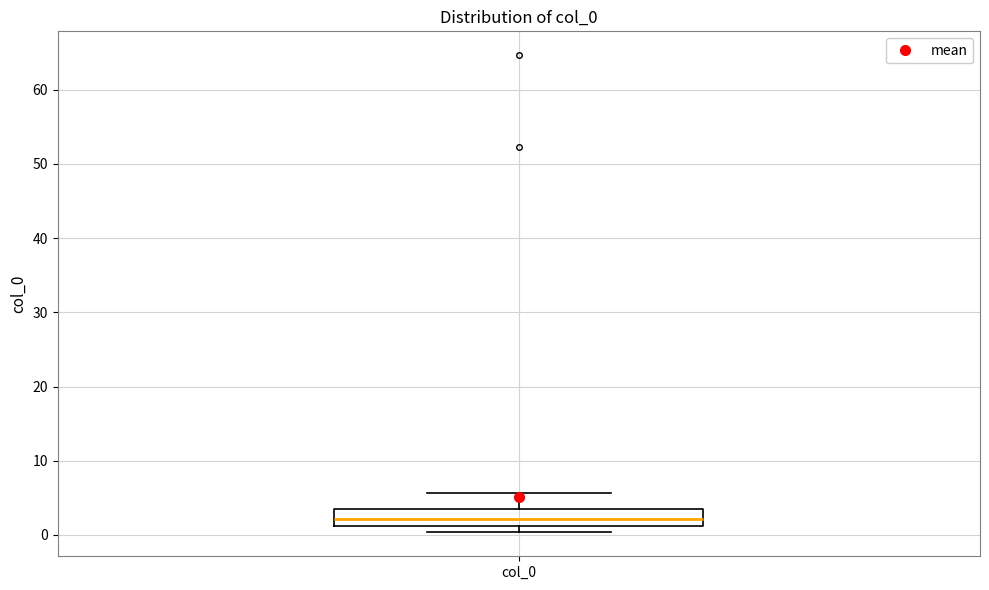

Where is the lower edge of the box for col_0 on the y-axis? The values are not printed on the chart, so give them approximately, as read against the axis.

1